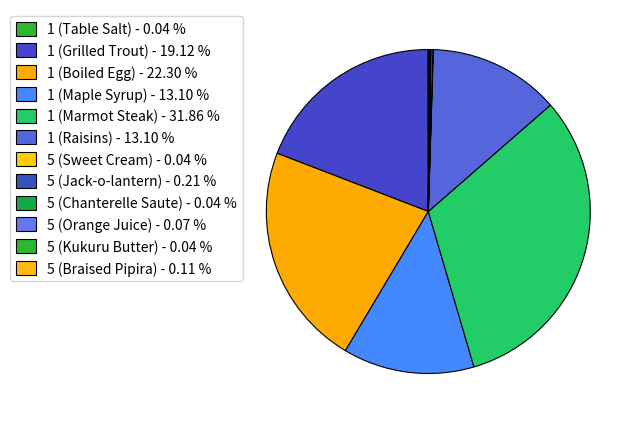

The 1 (Marmot Steak) slice represents 32% of the pie. True or false?

True